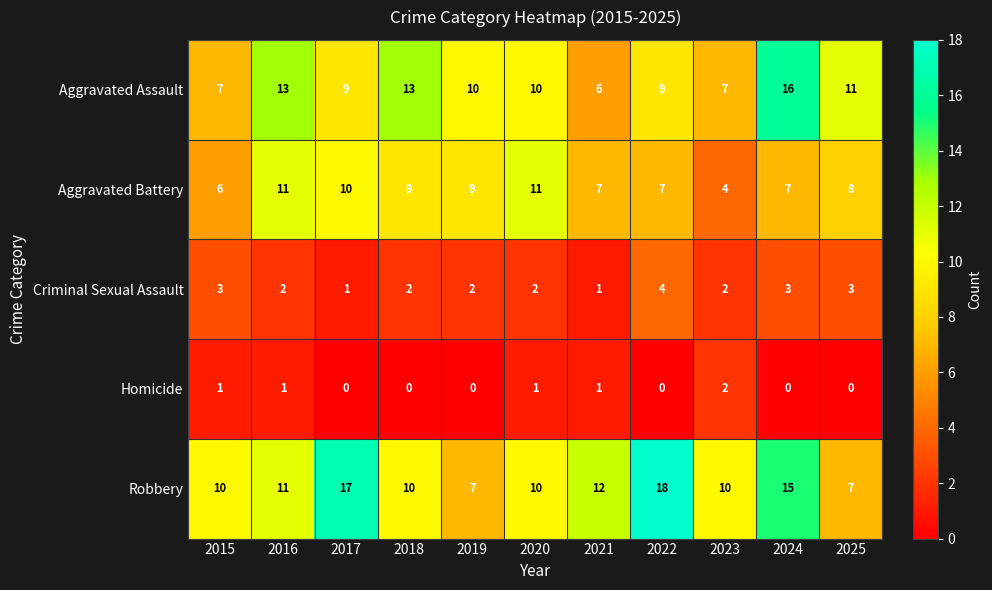

What is the maximum value shown in the chart?

18